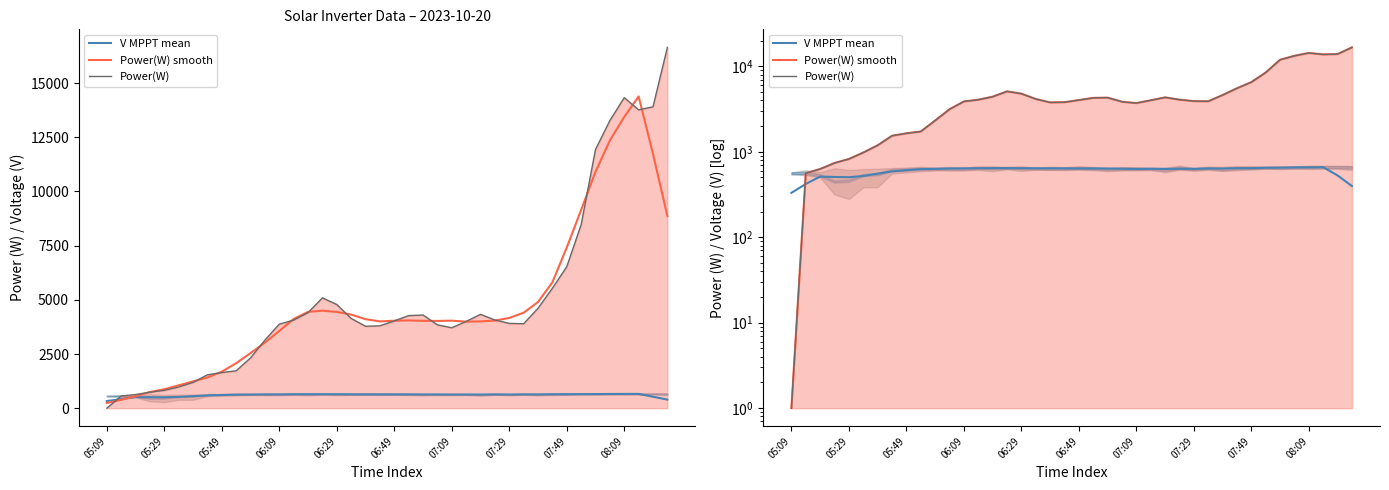

What position from the left is 30?

31